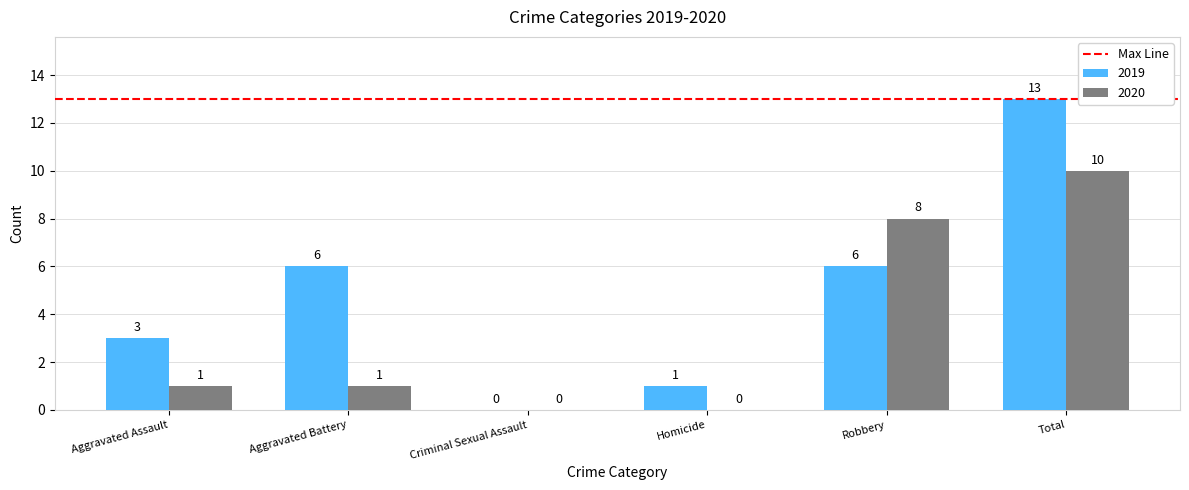

How many categories are shown in the chart?

6